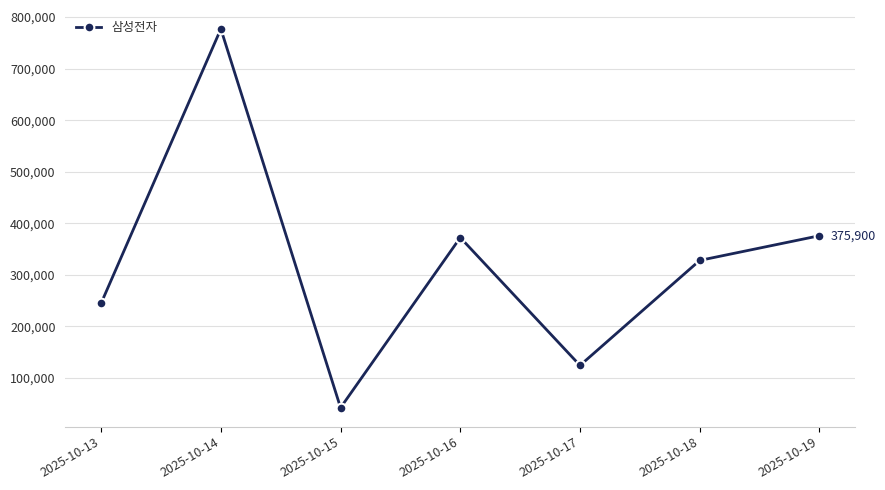

What is the difference between the maximum and second lowest values?

652700